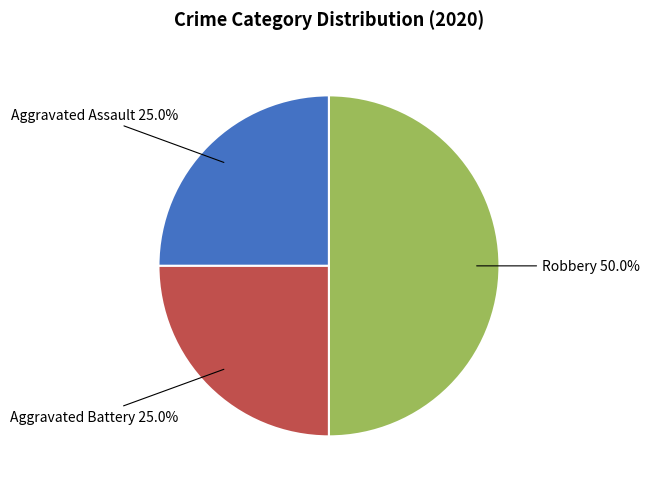

How many segments does this pie chart have?

3